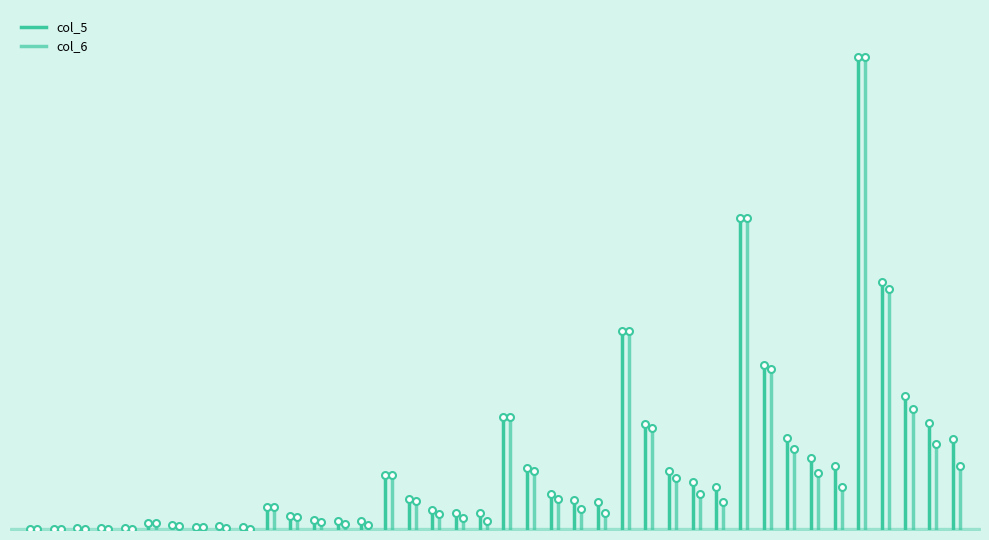

True or false: col_5 has a value of 0.1 at 40-4.

False